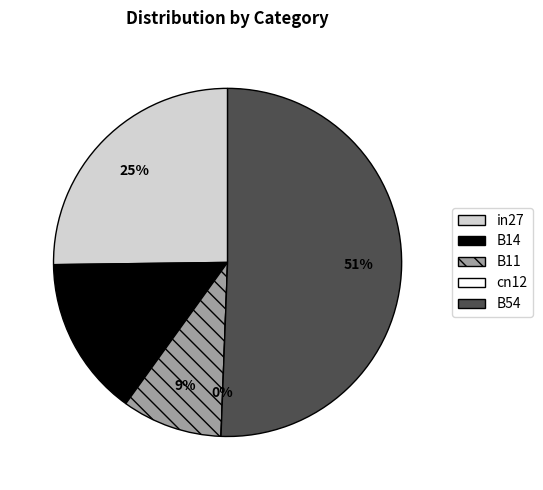

Is the sum of B11 and B14 greater than half?

No